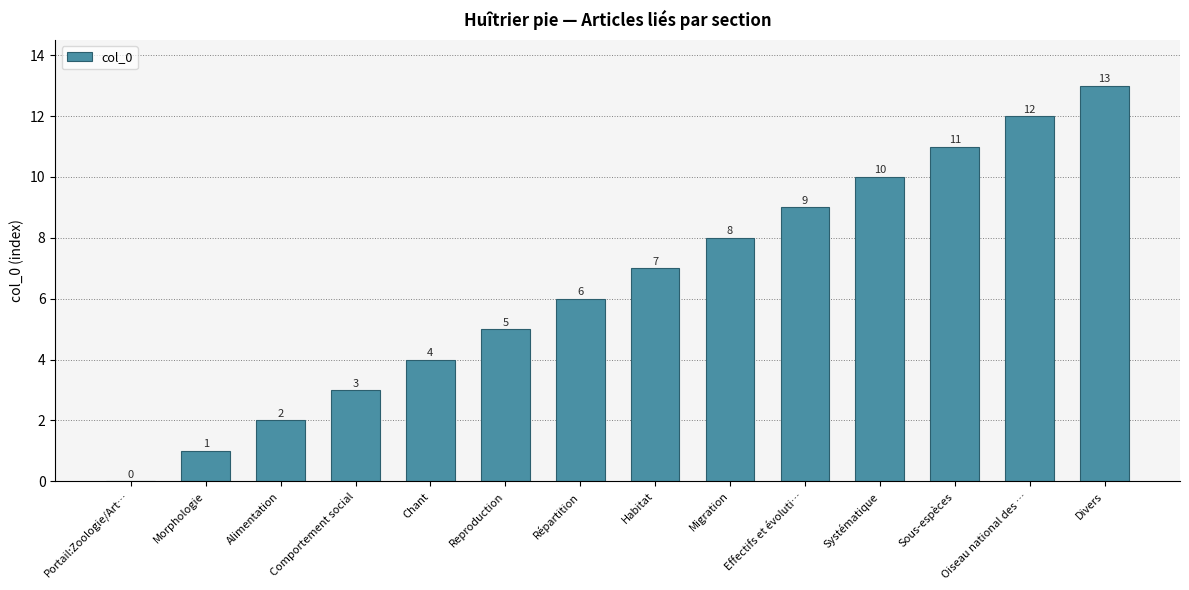

Which label corresponds to the largest value in the chart?

Divers